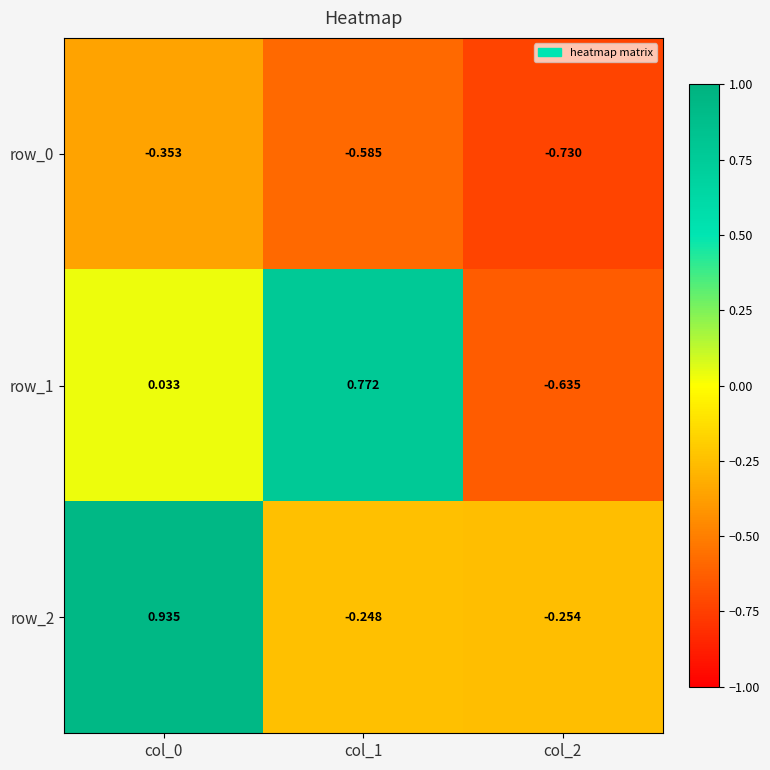

Is the value of row_2 at col_2 greater than the value of row_1 at col_1?

No